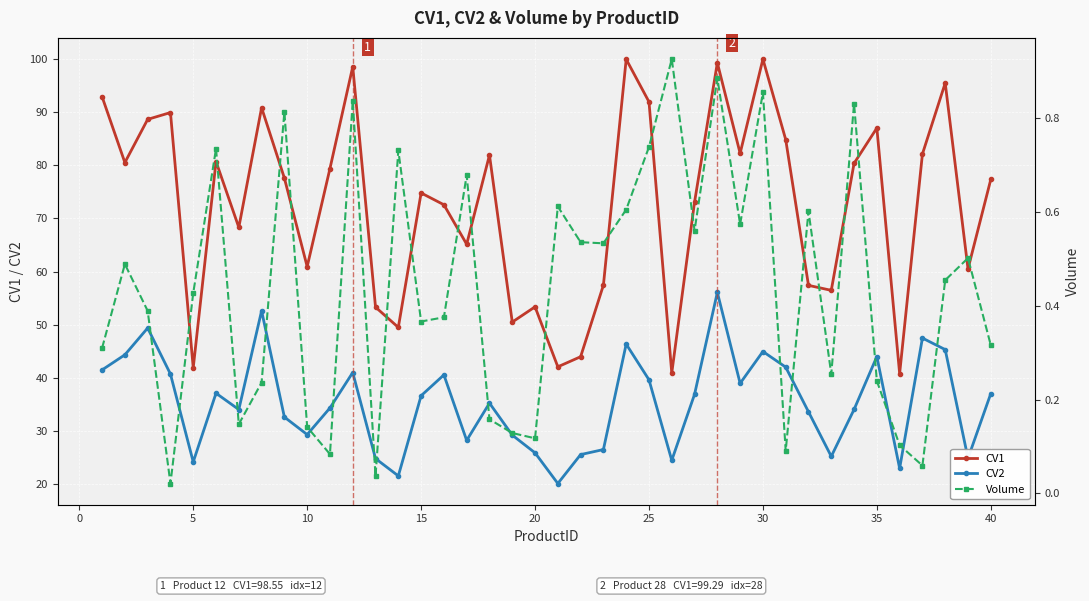

Rank the series by their average value, from highest to lowest.

CV1, CV2, Volume